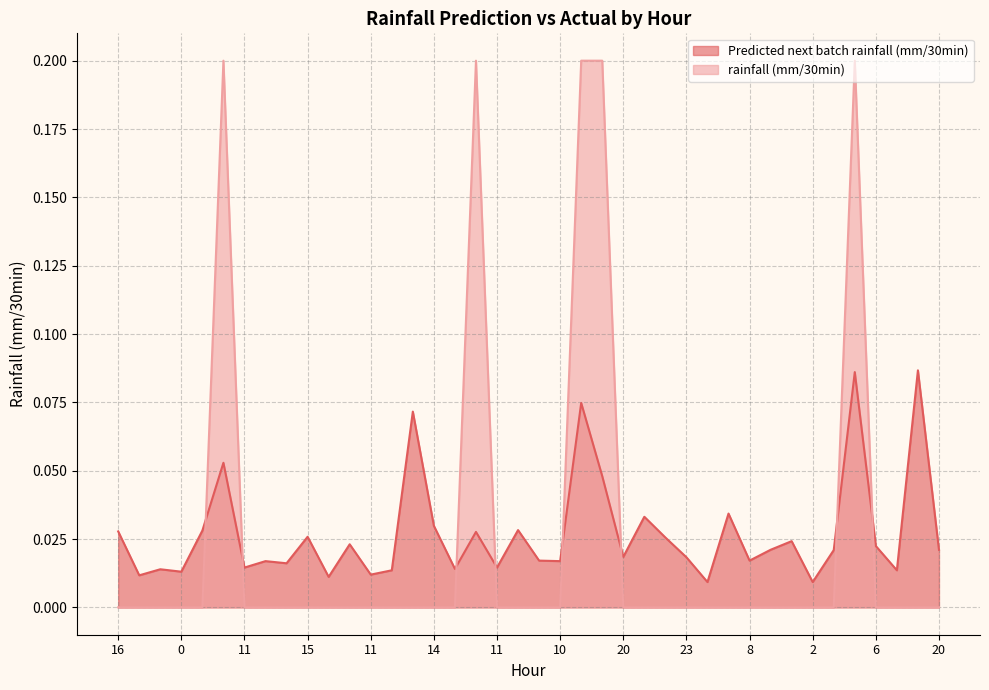

What are all the series names shown in the legend?

Predicted next batch rainfall (mm/30min), rainfall (mm/30min)